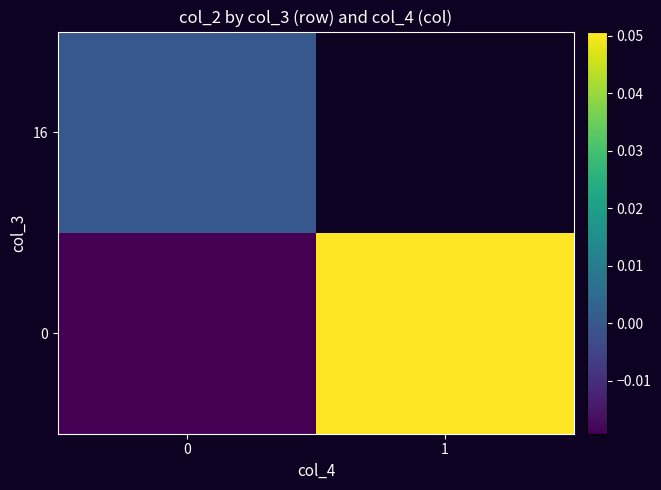

The 0 series shows -0.0 at 0. True or false?

False